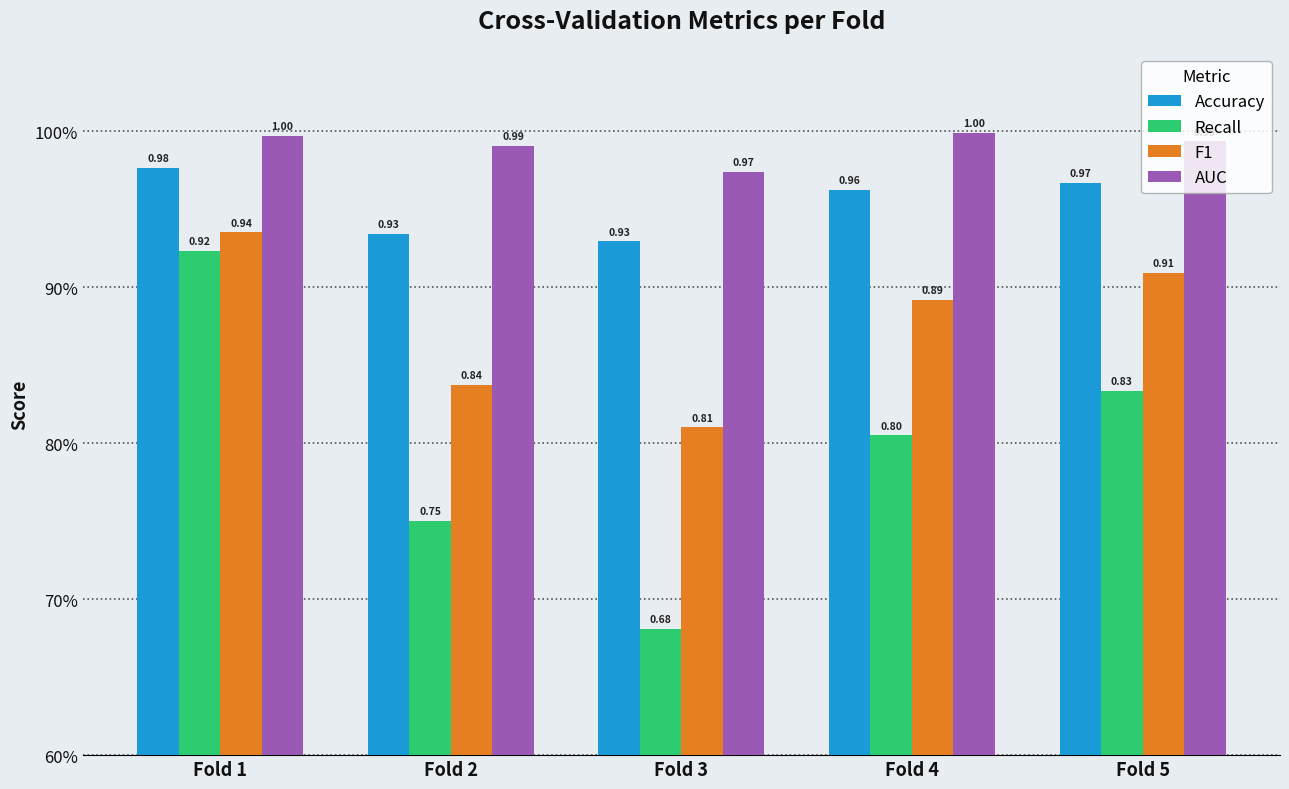

Which series has the largest total across all categories?

AUC